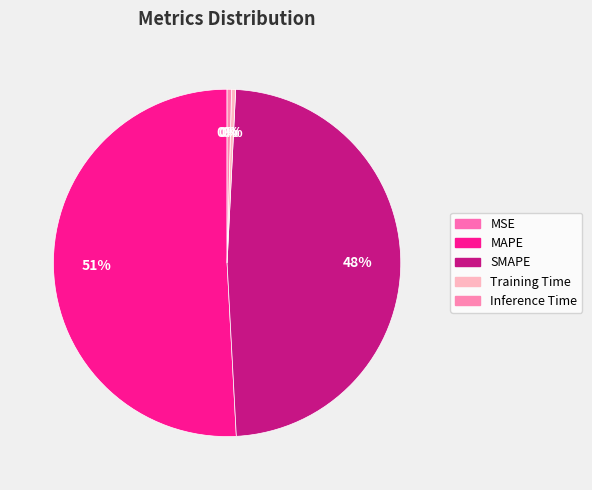

What percentage do Inference Time and SMAPE together represent?

48.8%